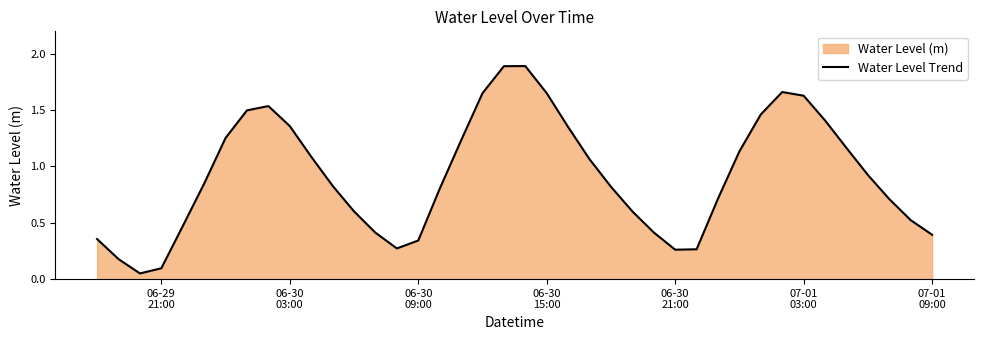

How many lines are shown in the chart?

1